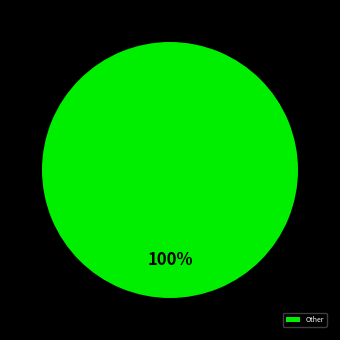

Rank the categories by value from highest to lowest.

Other